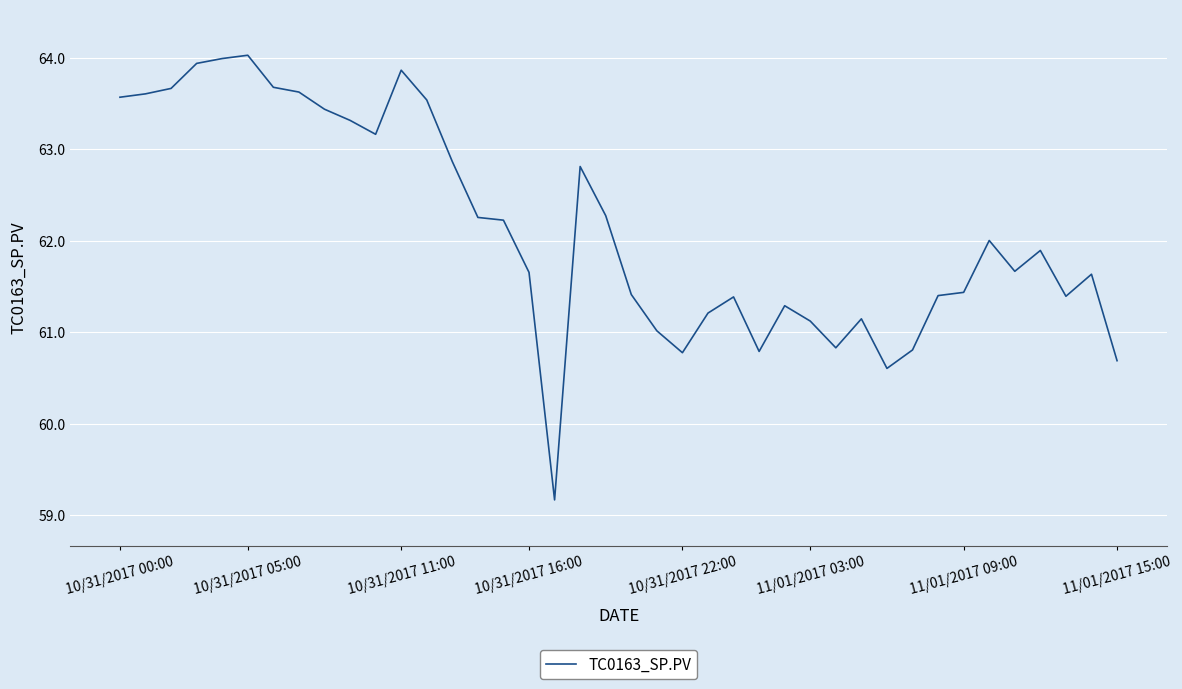

How many distinct data groups are displayed?

1